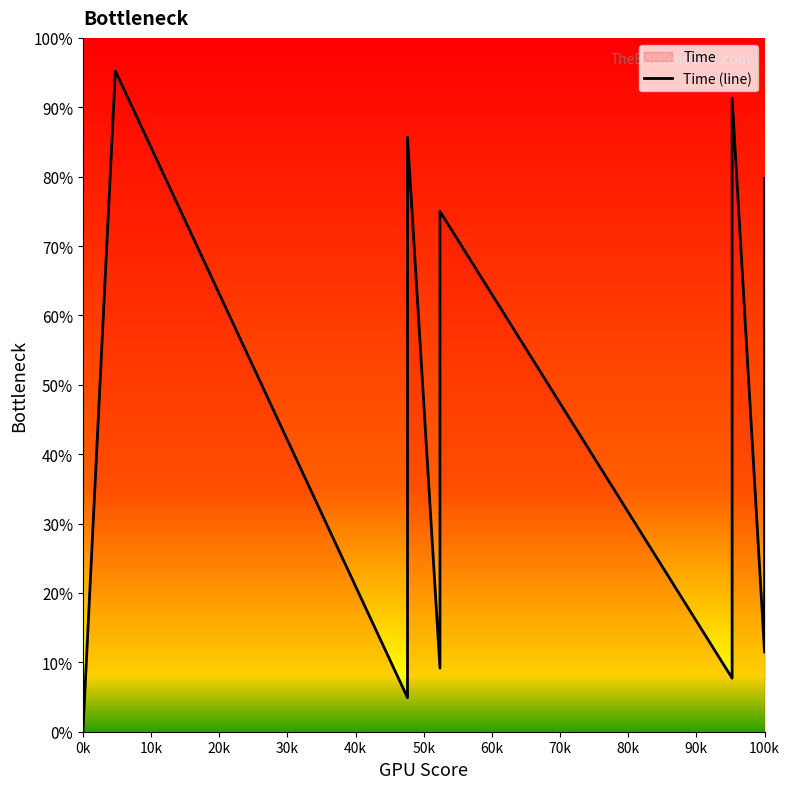

What is the change in value from 90k to 16?

-18.2